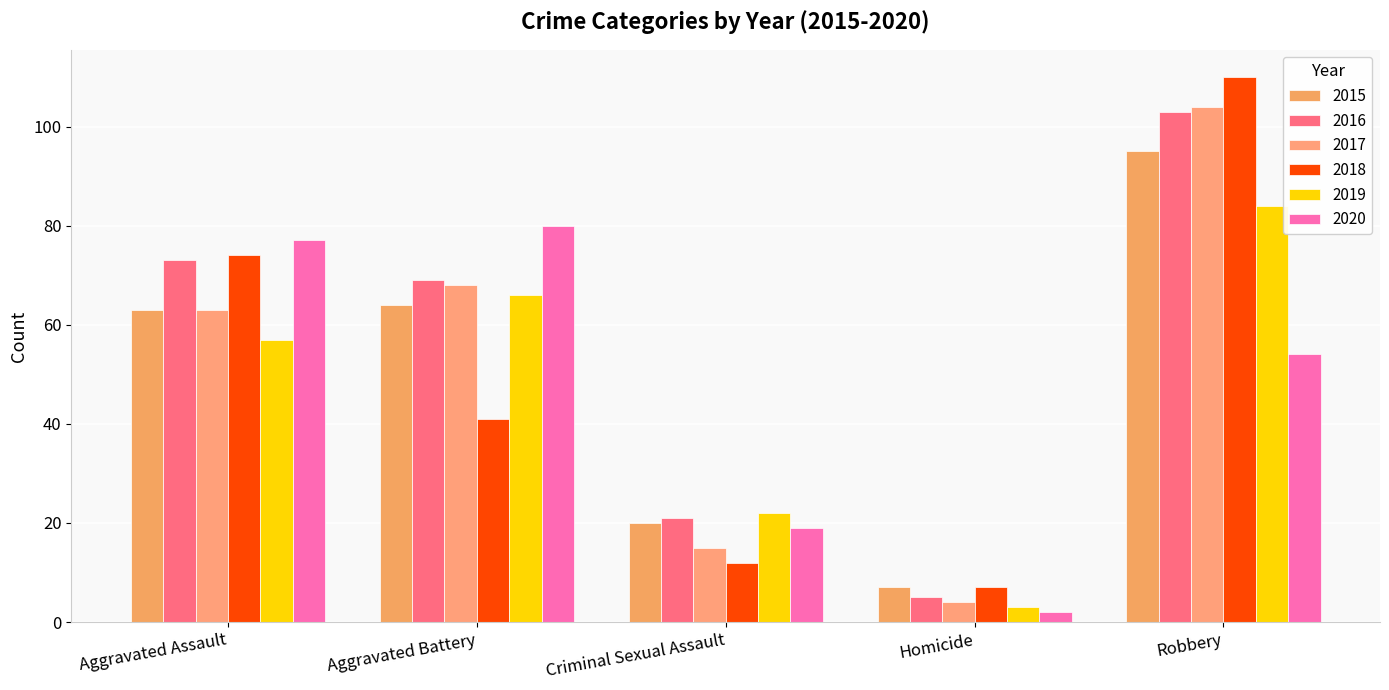

What are all the series names shown in the legend?

2015, 2016, 2017, 2018, 2019, 2020